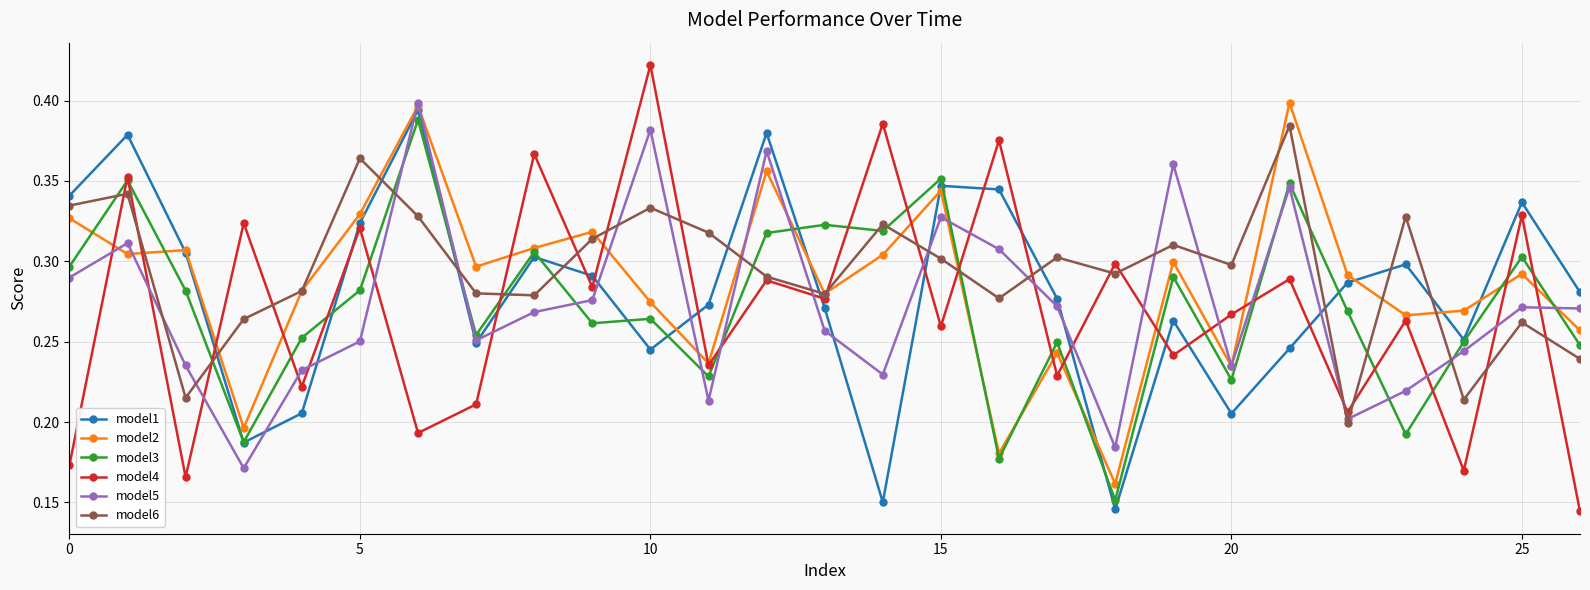

Which series has the largest range (max minus min)?

model4